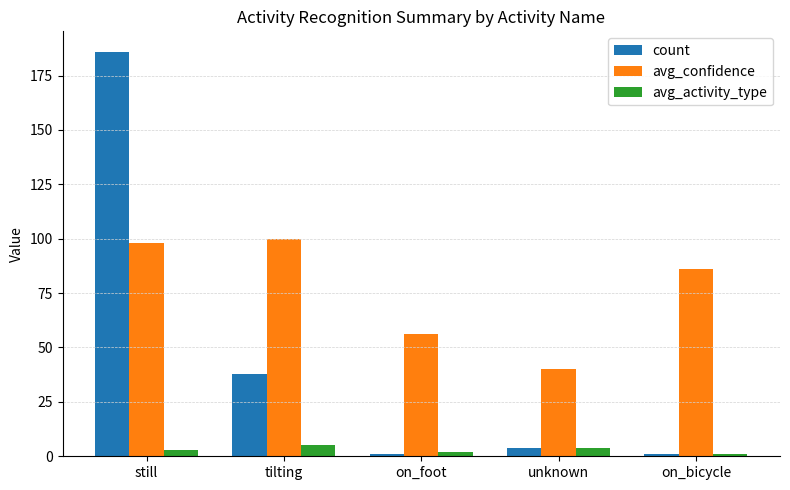

How many data points in avg_confidence are less than 86?

2